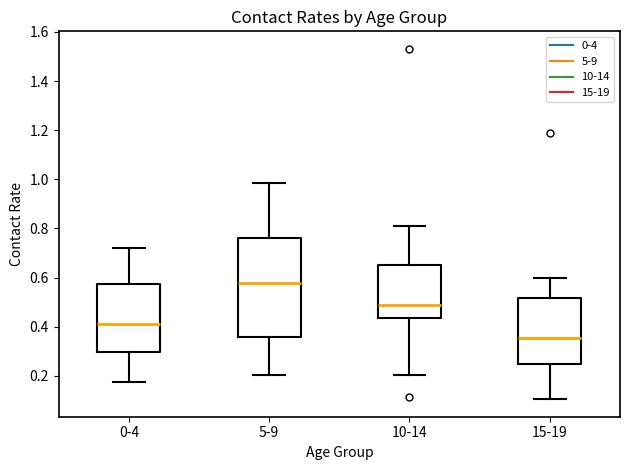

Which box's median line is the highest?

5-9